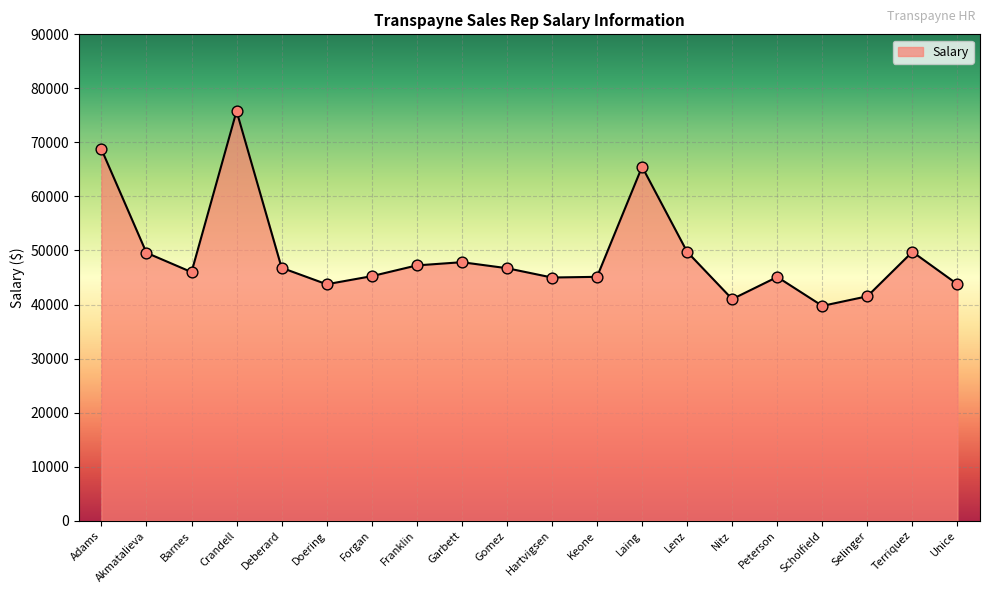

What is the change in value from Adams to Crandell?

+7050